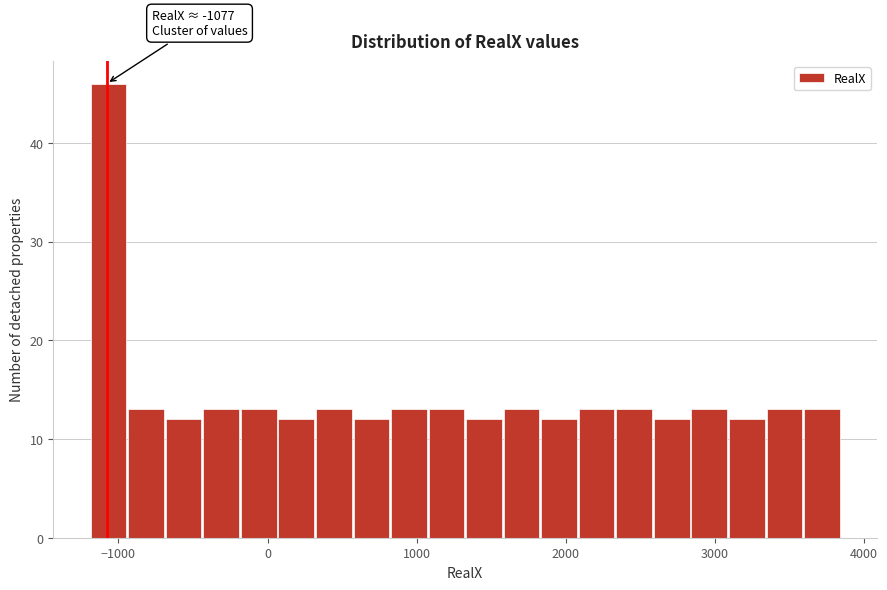

Around what value on the x-axis is the tallest bar? Give the approximate position of its centre, as read against the axis.

-1100